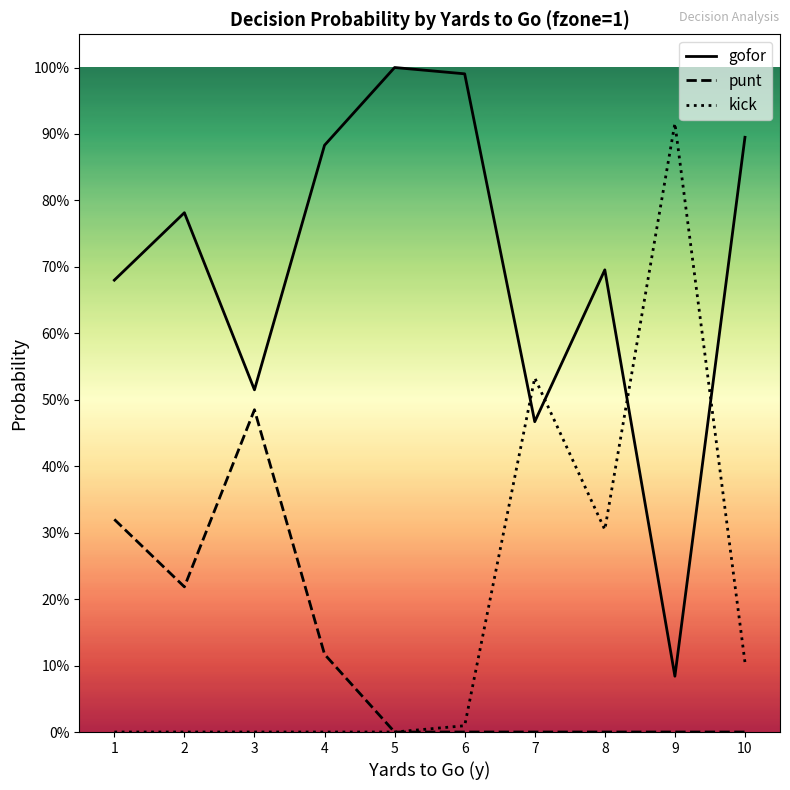

Which category has the lowest value across all series?

5